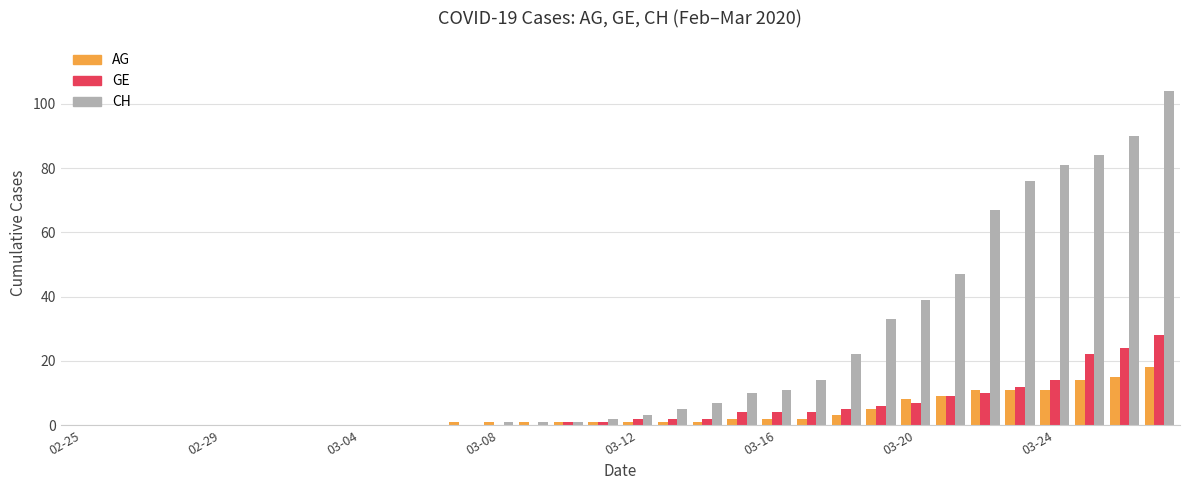

What is the maximum value for AG?

18